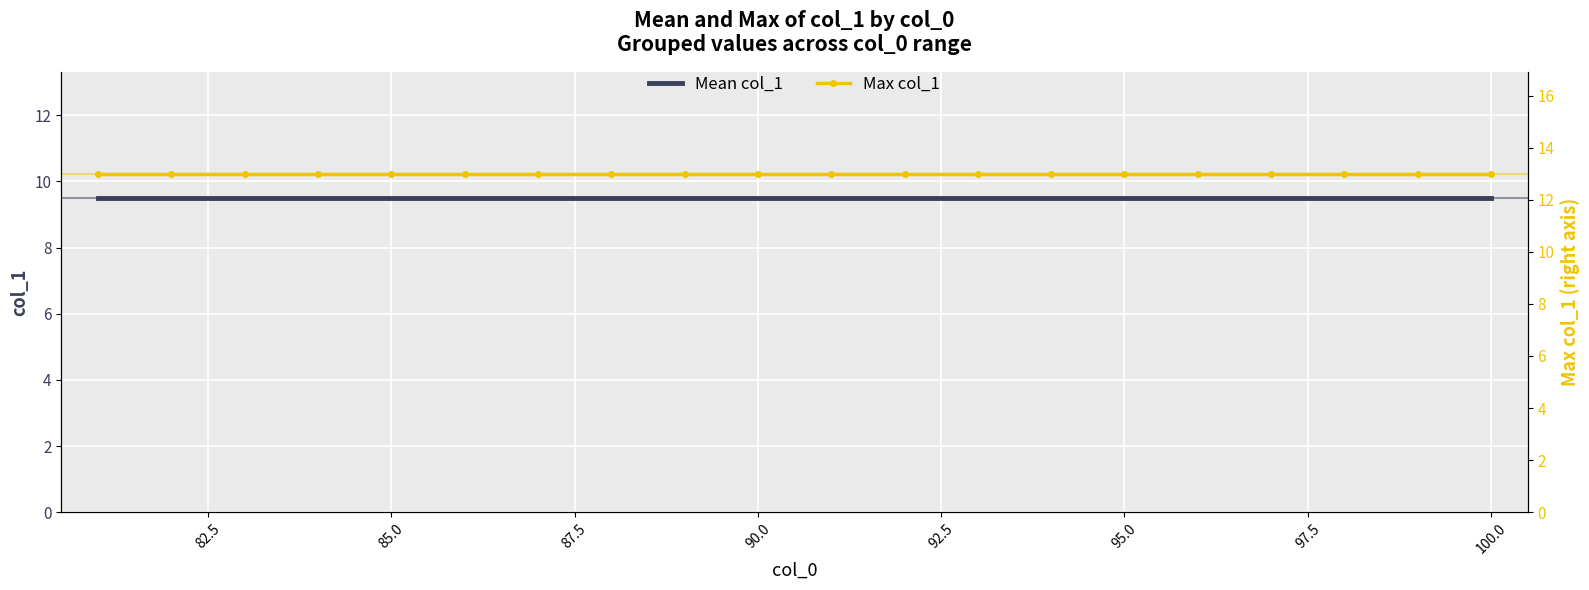

What is the maximum value shown in the chart?

13.0